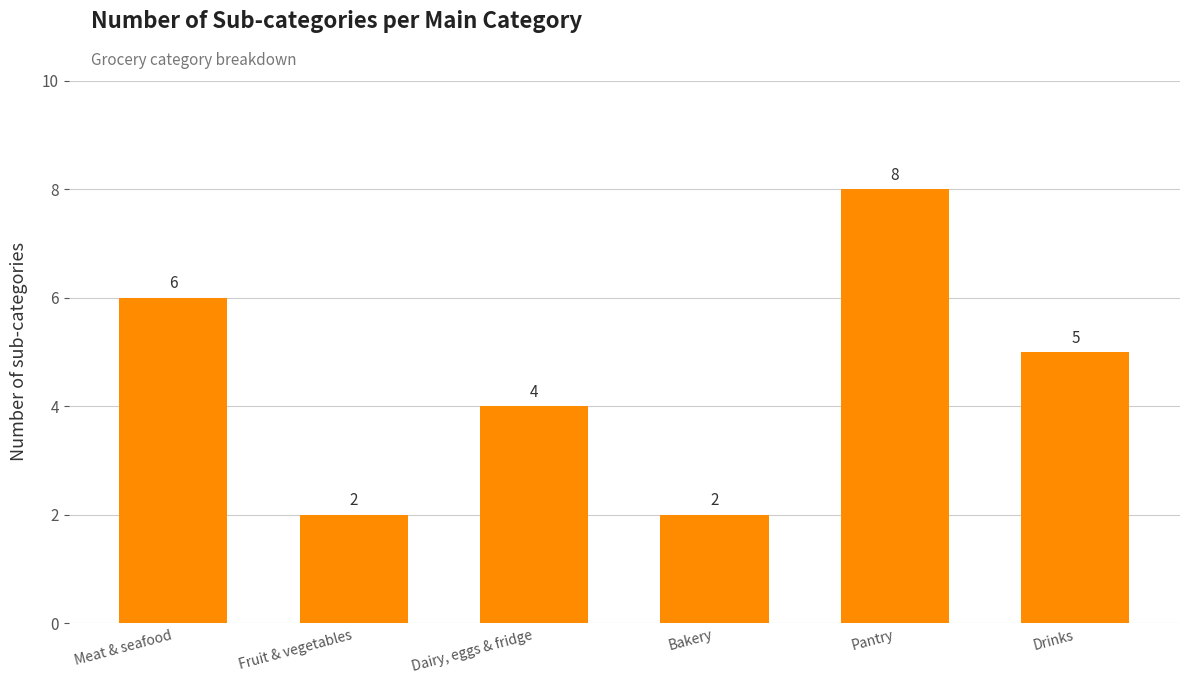

Reading left to right, what are all the values shown in this chart?

6	2	4	2	8	5